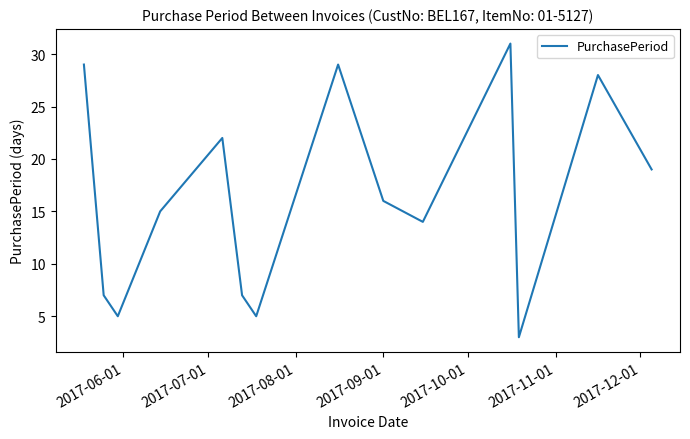

What is the minimum value shown in the chart?

3